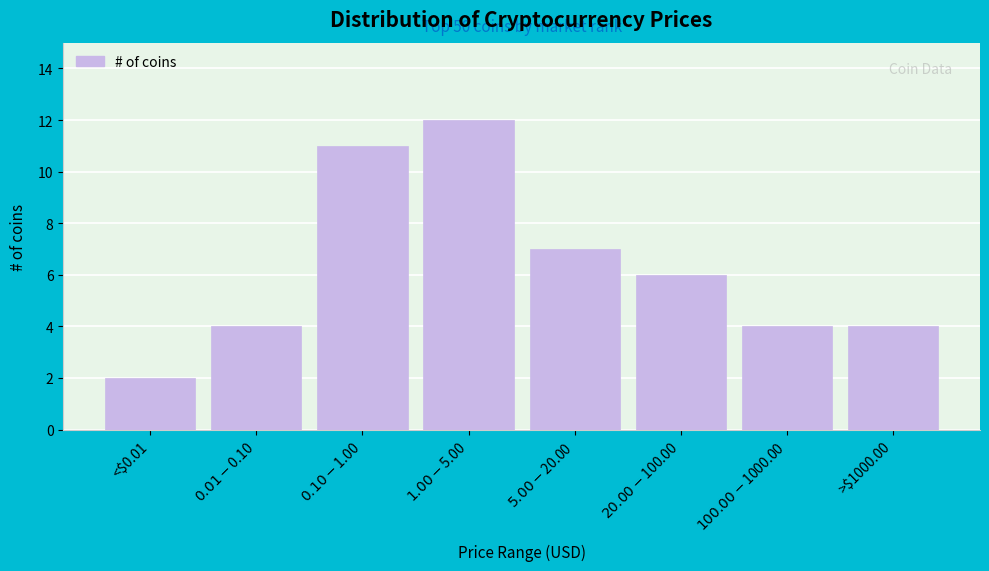

Reading left to right, transcribe all the data shown in this chart.

2	4	11	12	7	6	4	4